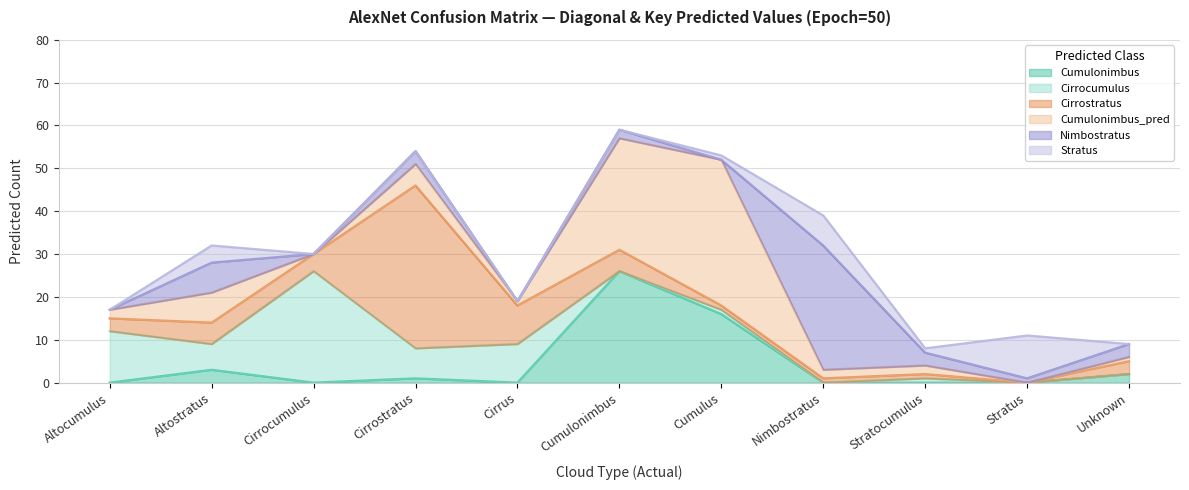

Rank the series at Nimbostratus from lowest to highest value.

Cumulonimbus, Cirrocumulus, Cirrostratus, Cumulonimbus_pred, Stratus, Nimbostratus